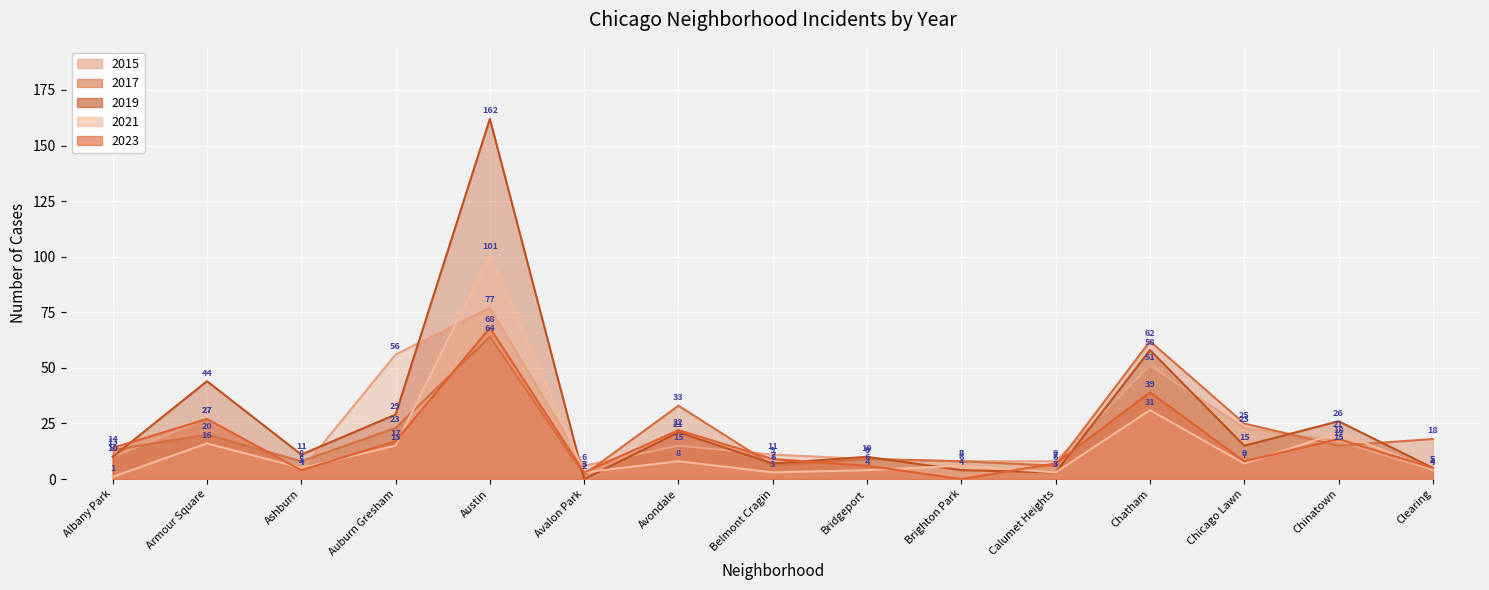

How many distinct data groups are displayed?

5